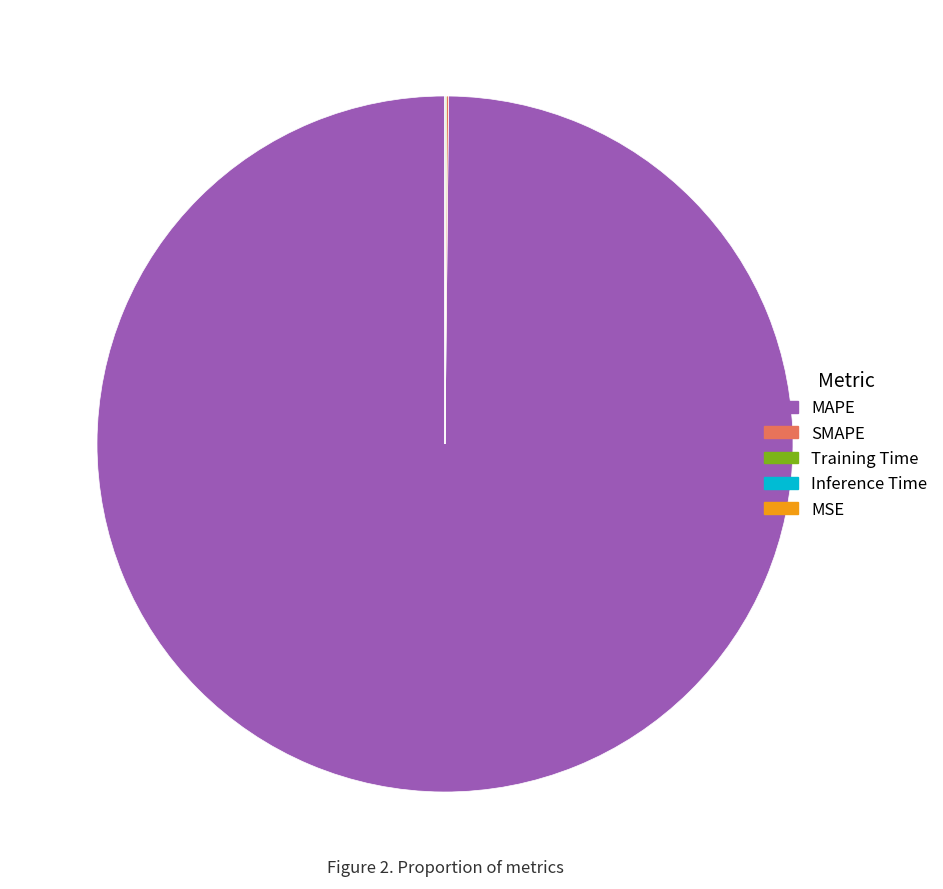

Is there any slice that represents more than half of the pie?

Yes